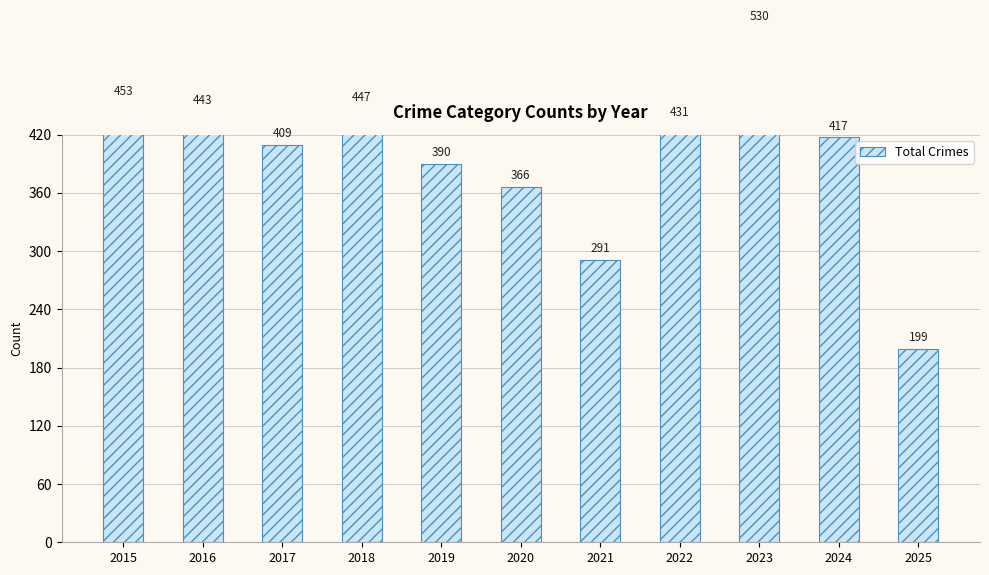

At which category does the chart reach its minimum across all series?

2025